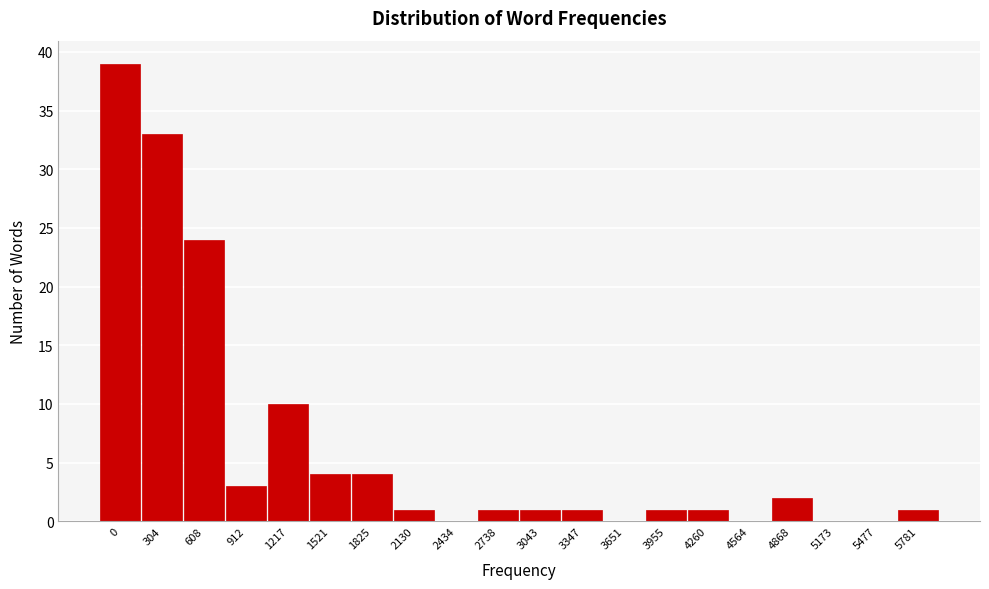

Reading left to right, extract all data points from this chart.

0=39	304=33	608=24	912=3	1217=10	1521=4	1825=4	2130=1	2434=0	2738=1	3043=1	3347=1	3651=0	3955=1	4260=1	4564=0	4868=2	5173=0	5477=0	5781=1